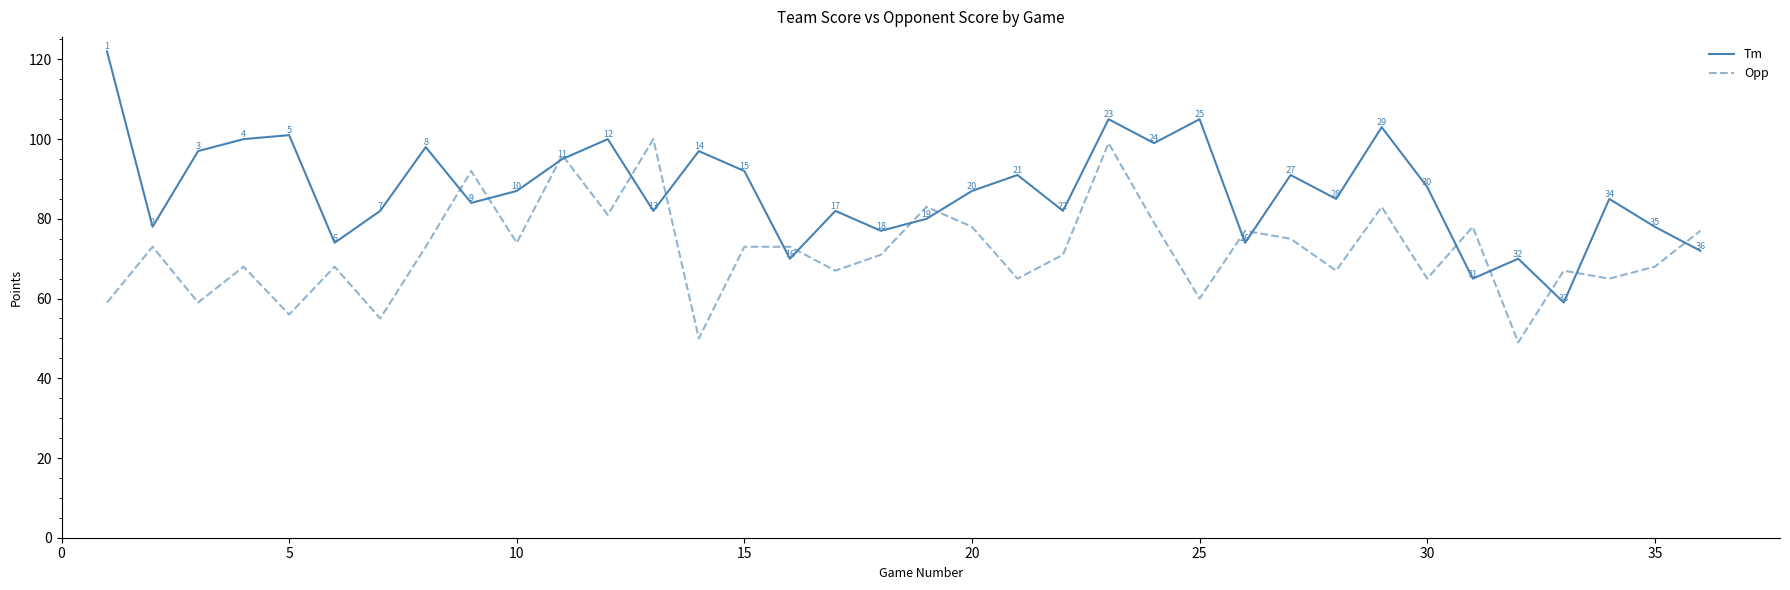

Rank the series by their maximum value, from highest to lowest.

Tm, Opp